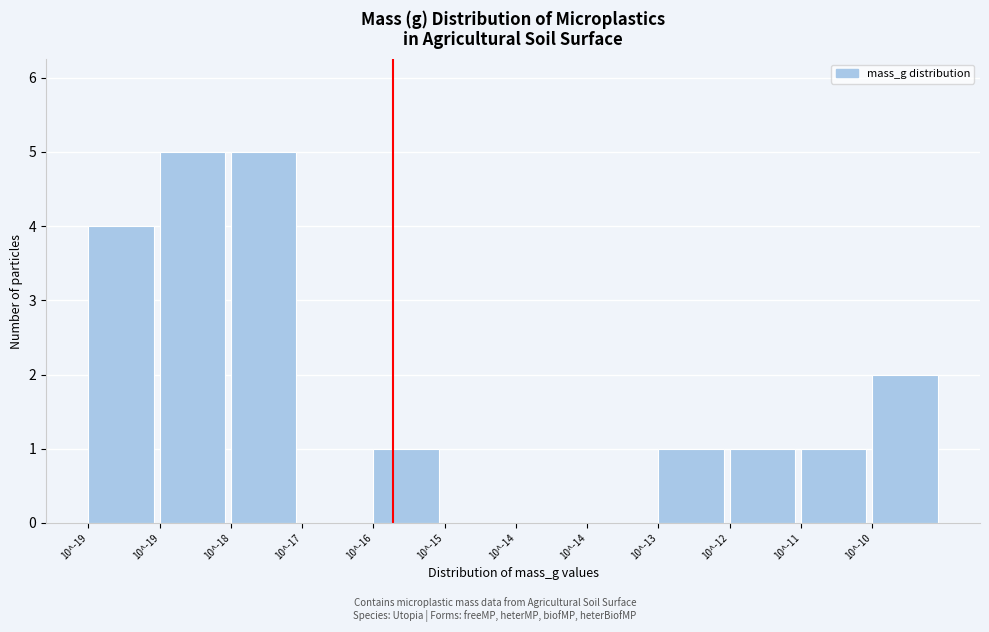

How many data points does each series have?

12